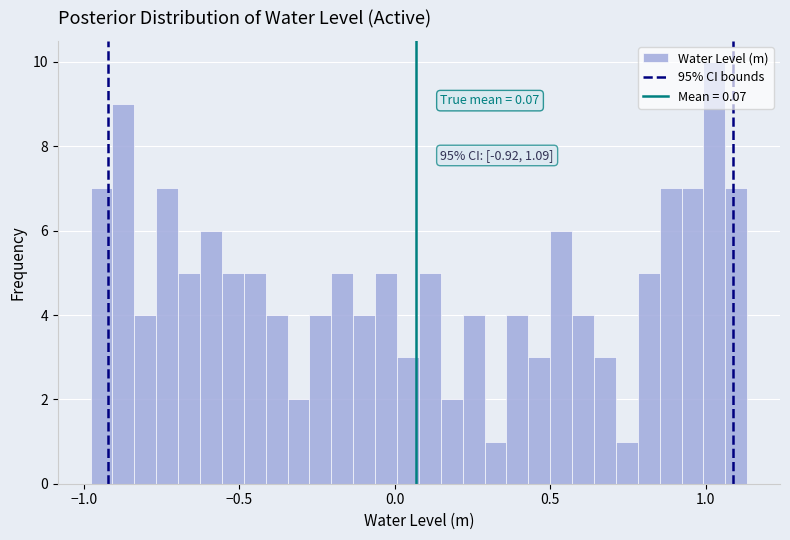

Read against the x-axis, roughly where is the centre of the tallest bar?

1.05